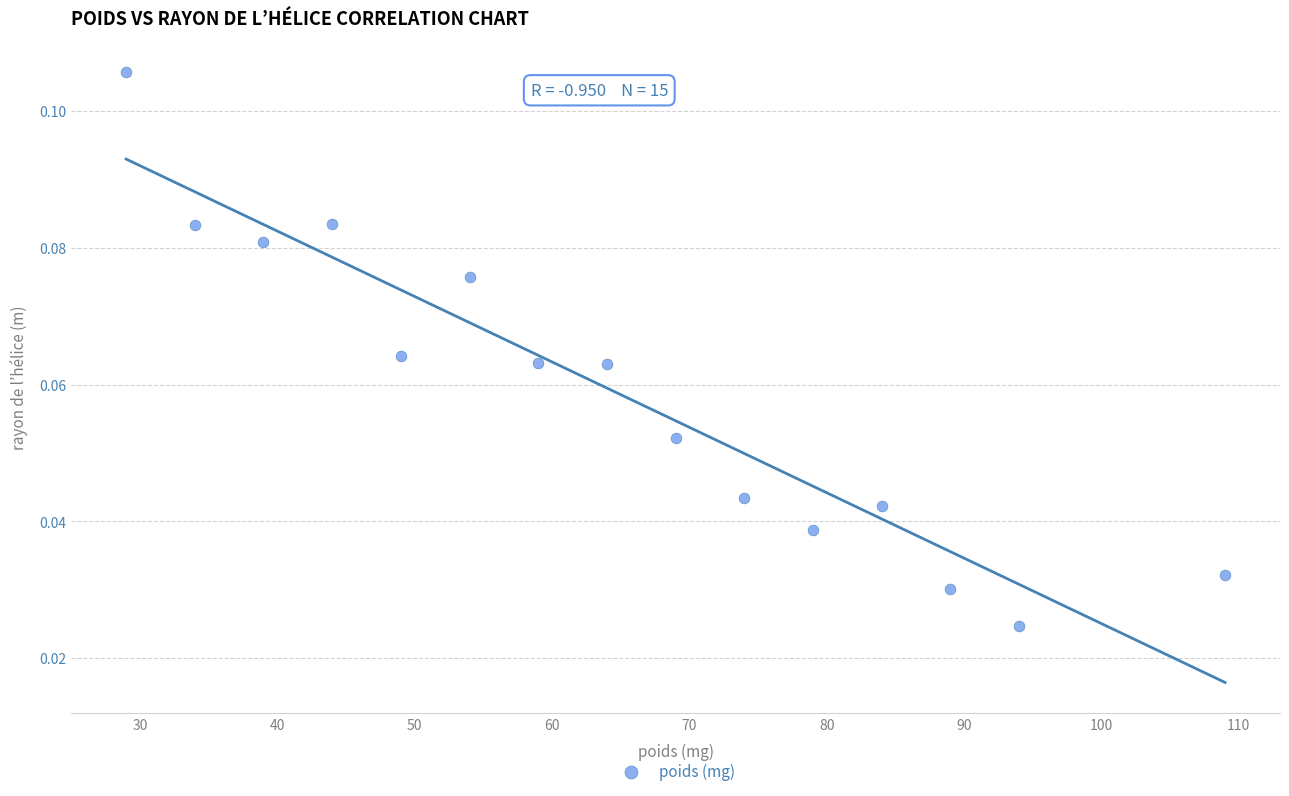

What is the range of X values (max minus min)?

80.0